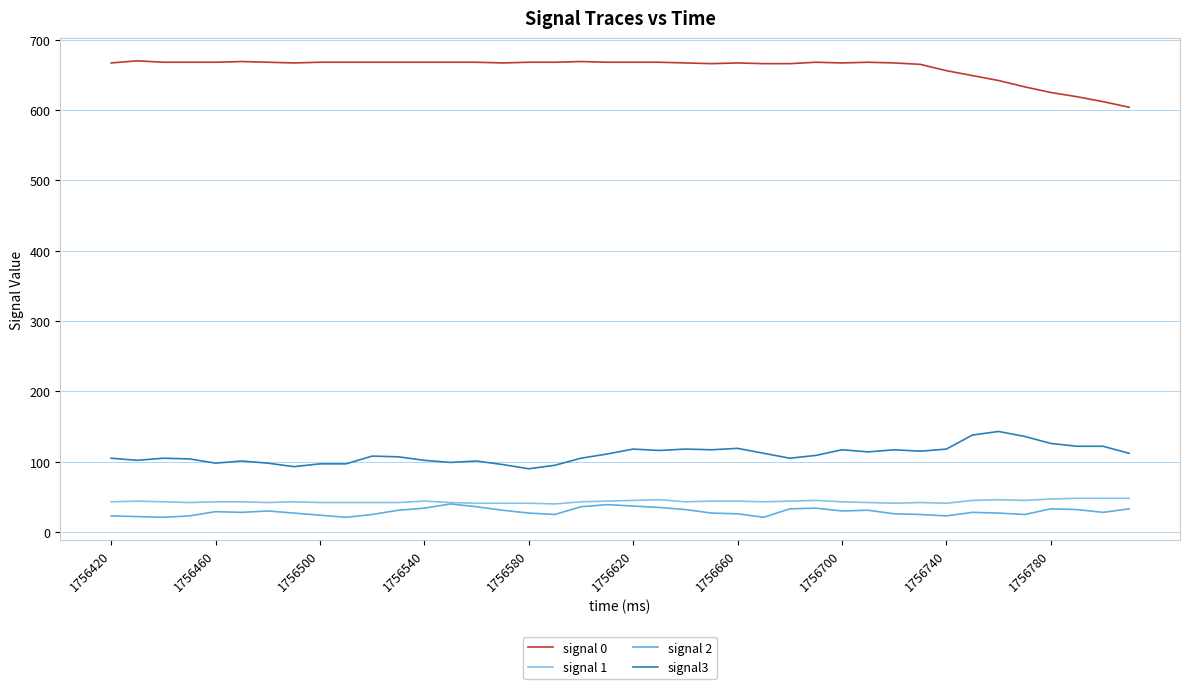

True or false: signal 2 and signal 0 intersect in this chart.

False